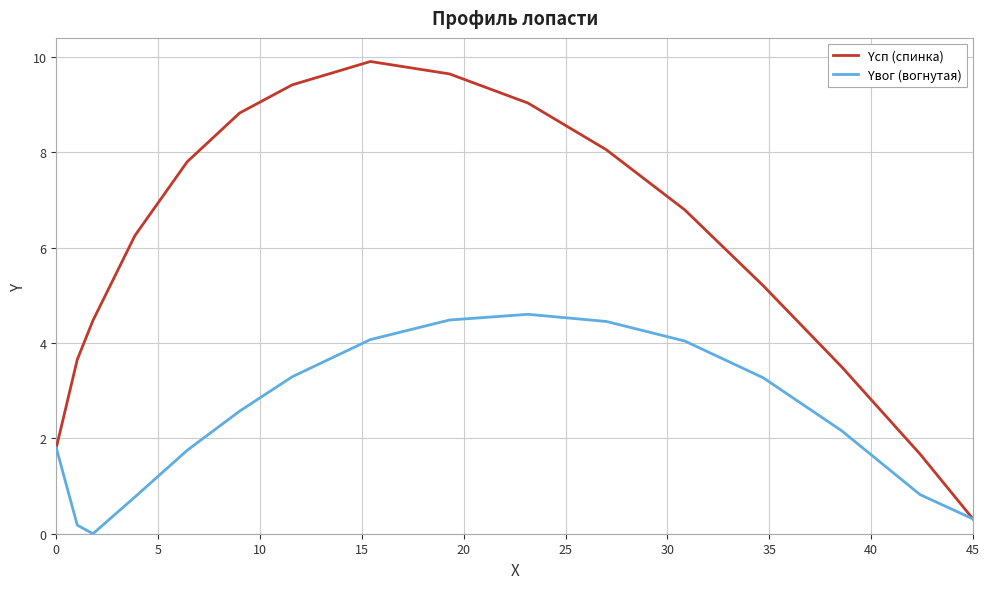

What is the greatest value displayed?

9.9